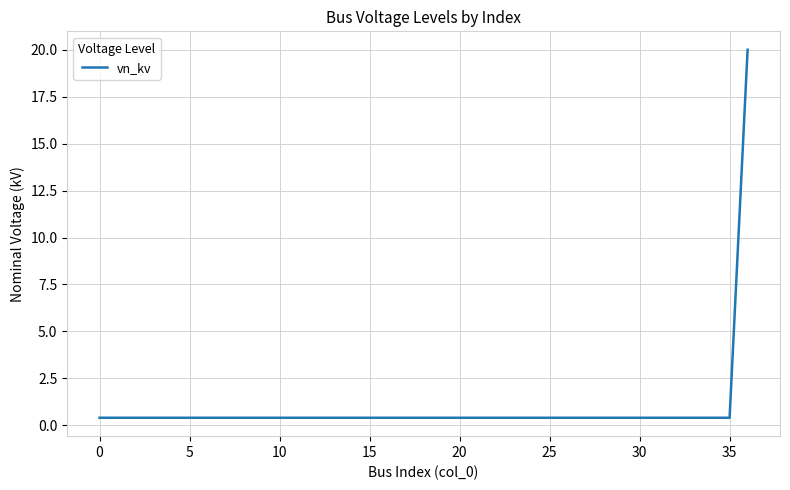

Reading left to right, extract all data points from this chart.

0.4	0.4	0.4	0.4	0.4	0.4	0.4	0.4	0.4	0.4	0.4	0.4	0.4	0.4	0.4	0.4	0.4	0.4	0.4	0.4	0.4	0.4	0.4	0.4	0.4	0.4	0.4	0.4	0.4	0.4	0.4	0.4	0.4	0.4	0.4	0.4	20.0